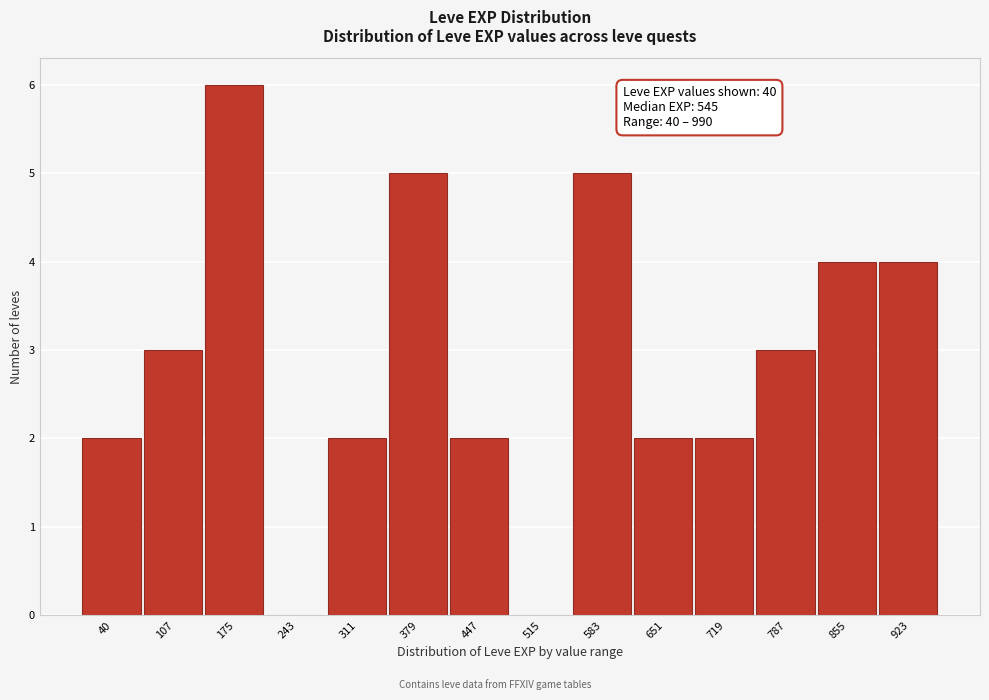

Reading left to right, transcribe all the data shown in this chart.

40=2	107=3	175=6	243=0	311=2	379=5	447=2	515=0	583=5	651=2	719=2	787=3	855=4	923=4